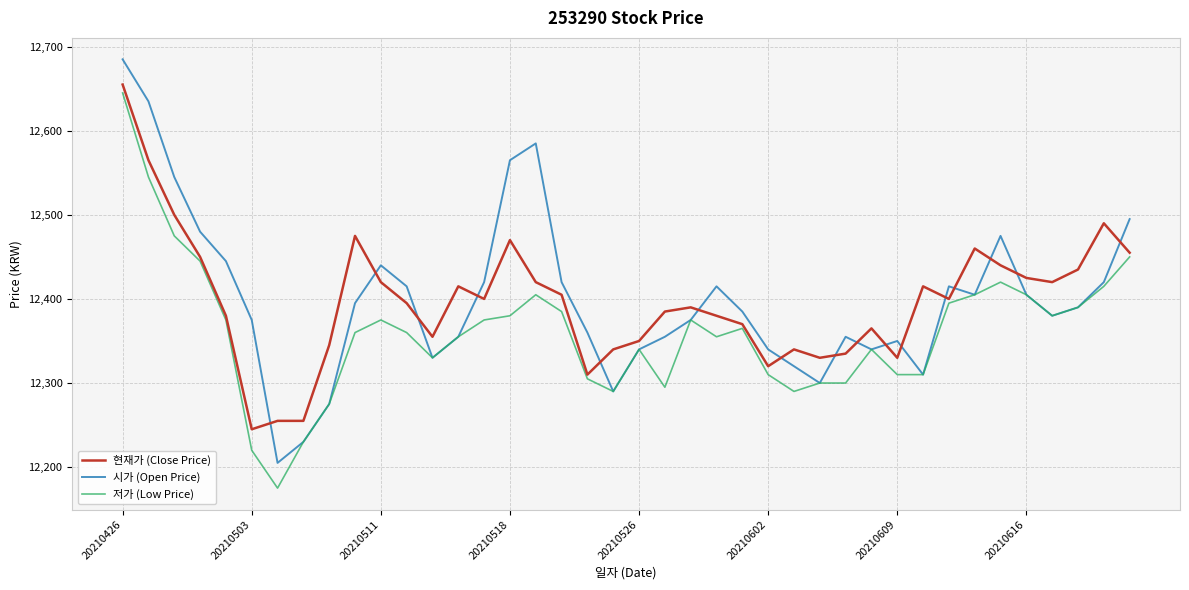

Which series has the largest range (max minus min)?

시가 (Open Price)